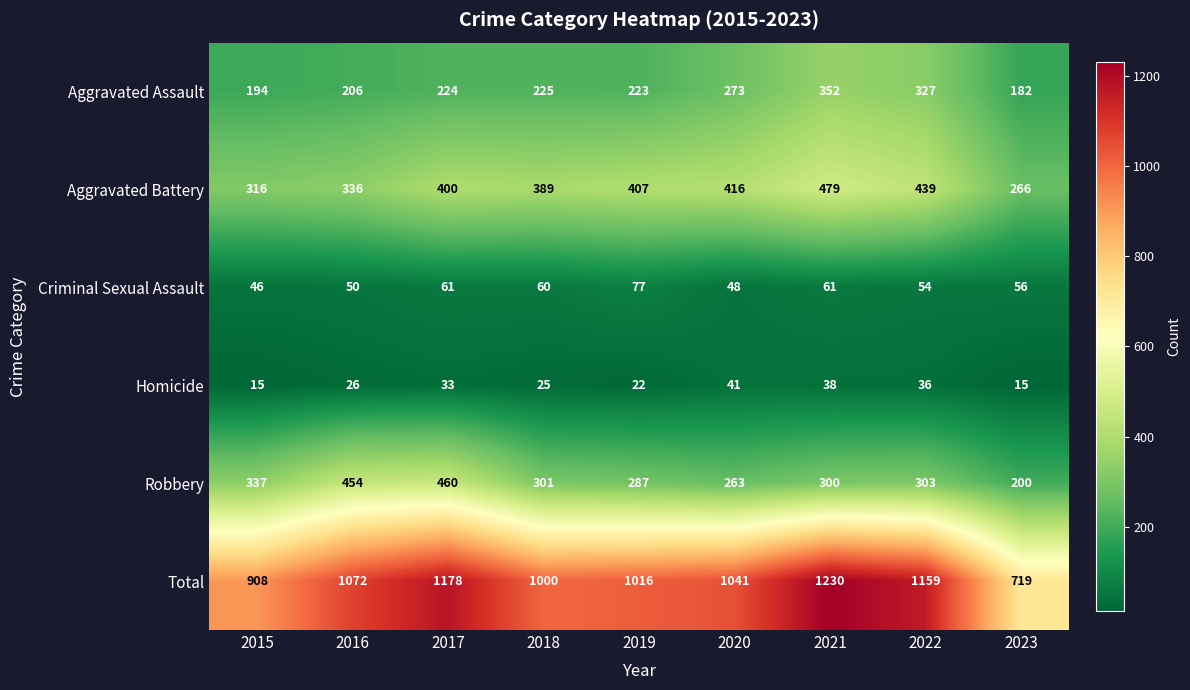

What is the difference between the highest and lowest values at 2019?

994